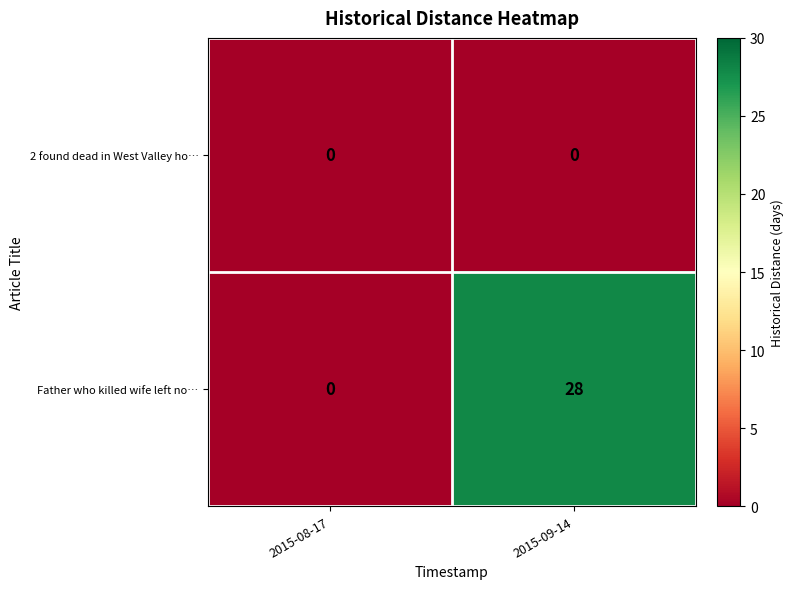

Reading right to left, what are all the values shown in this chart?

2 found dead in West Valley ho…: 0	0
Father who killed wife left no…: 28	0